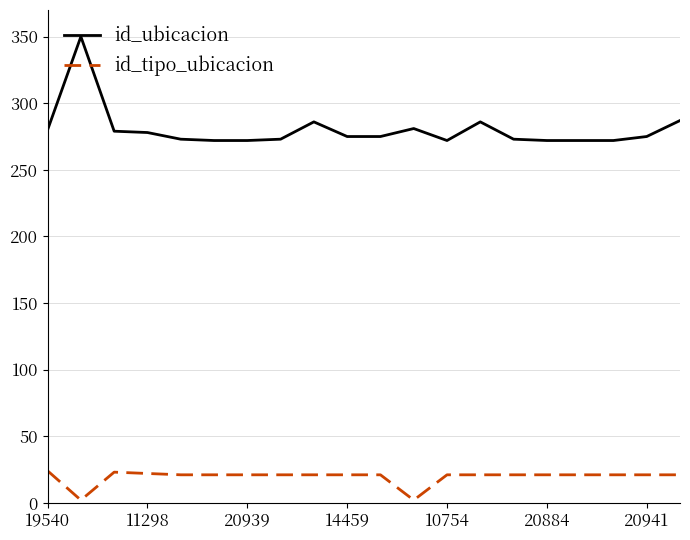

Which series has the largest total across all categories?

id_ubicacion